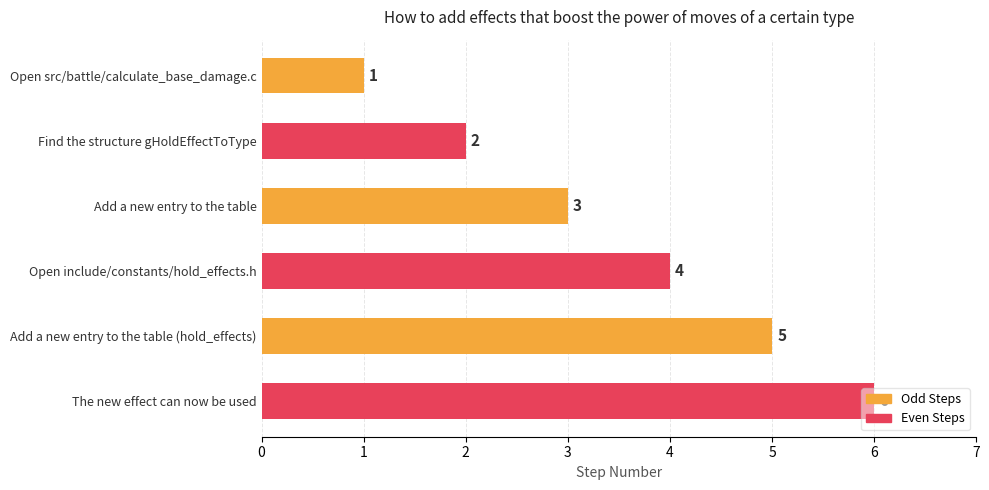

At which category does the chart reach its peak across all series?

The new effect can now be used